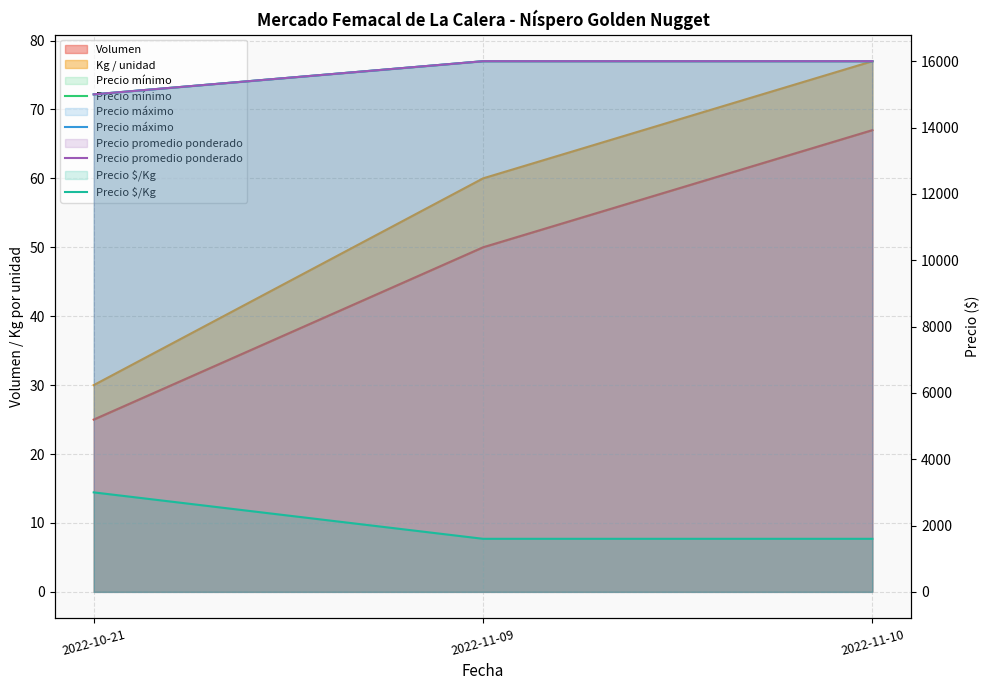

At which label does Precio $/Kg reach its minimum?

2022-11-09